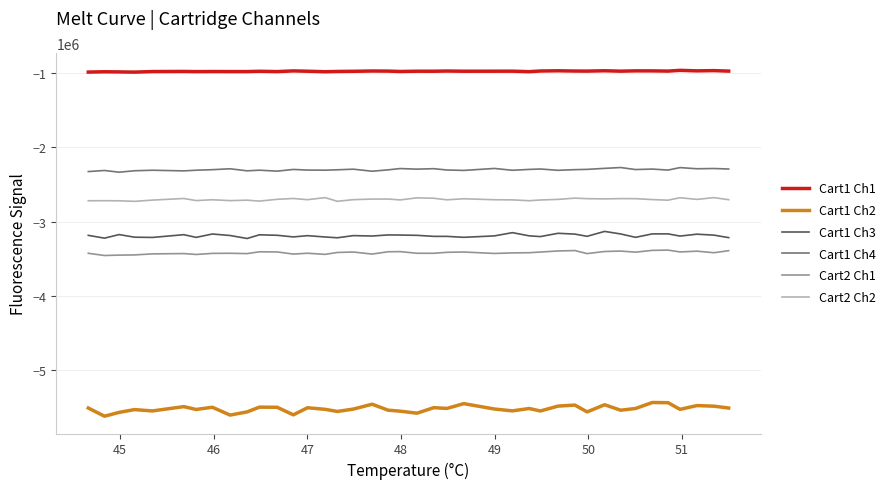

Is this an area chart (filled region under the line)?

No